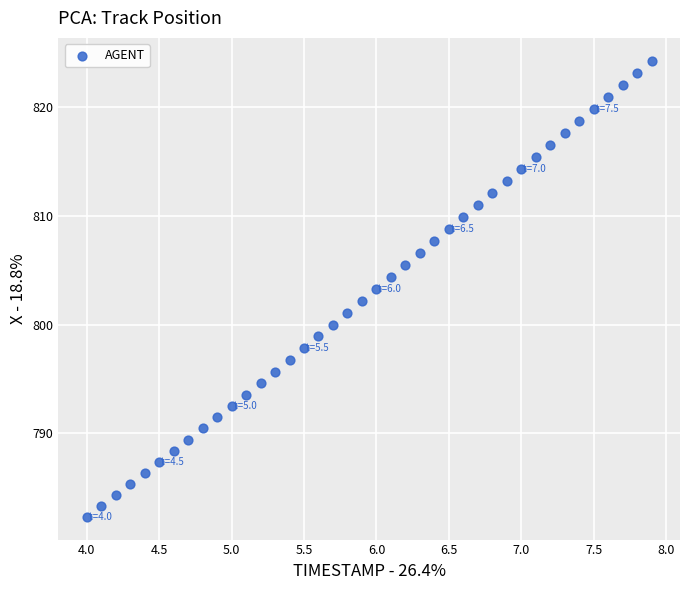

What is the range of Y values (max minus min)?

42.0